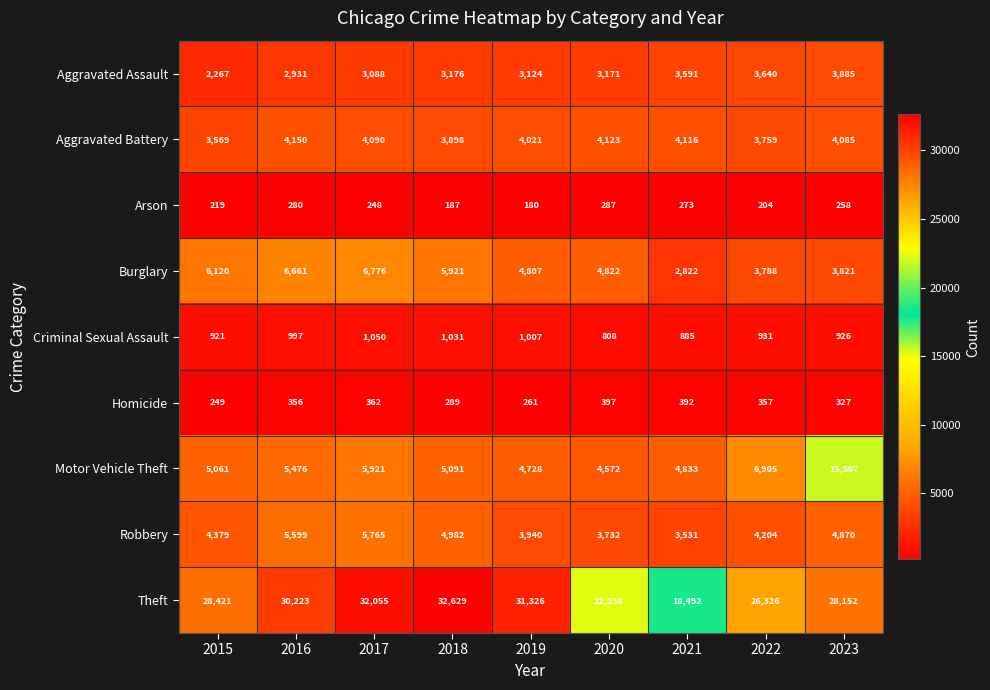

What is the total value across all series at 2019?

53394